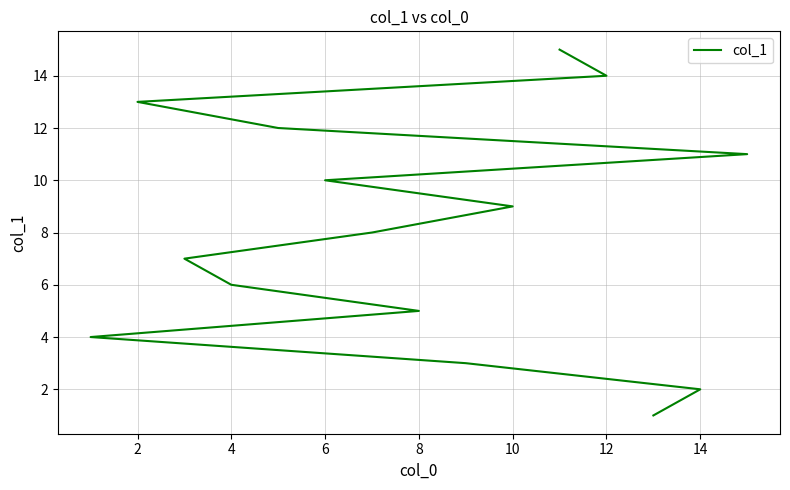

The chart shows a value of 1 at 0. True or false?

False